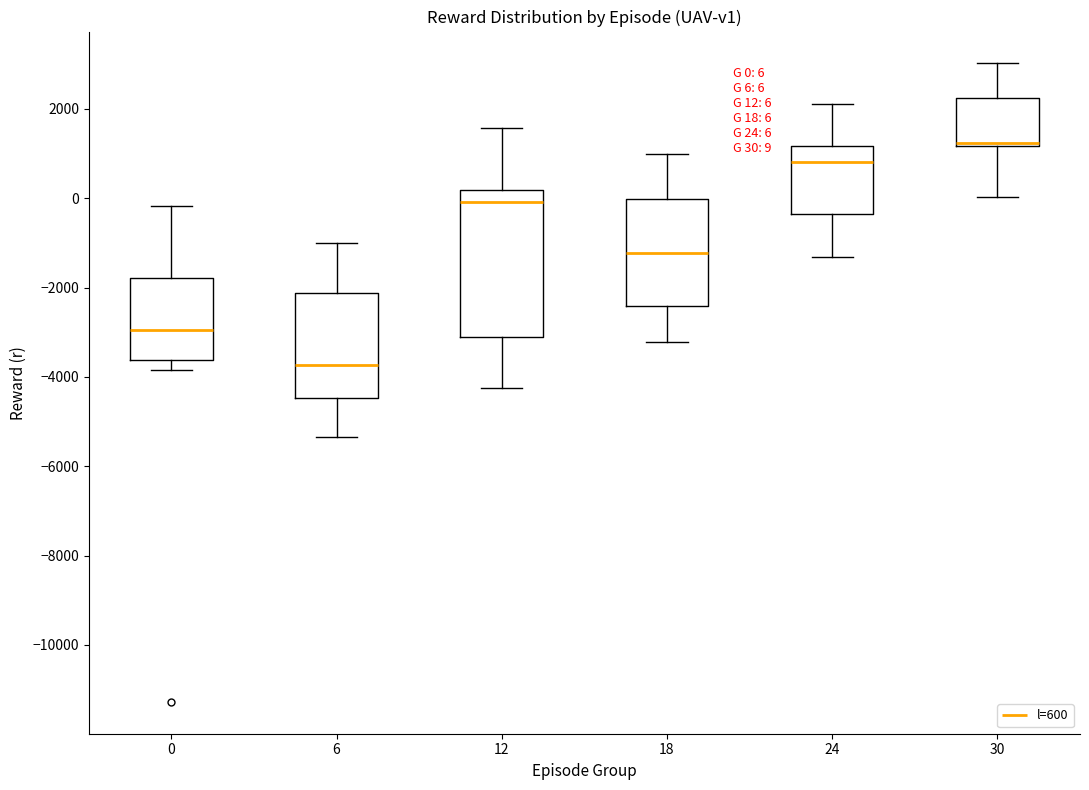

Comparing the boxes themselves (not the whiskers), which one is the tallest?

12